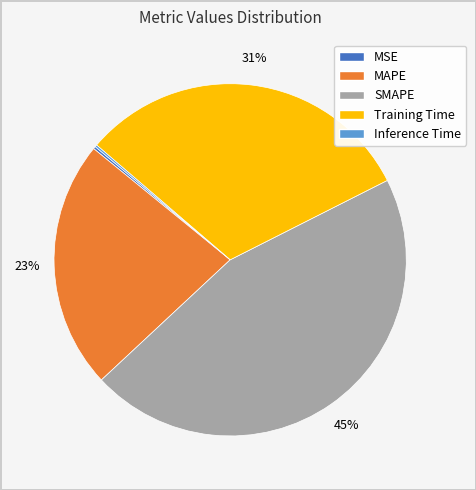

Is Training Time the majority of the pie?

No